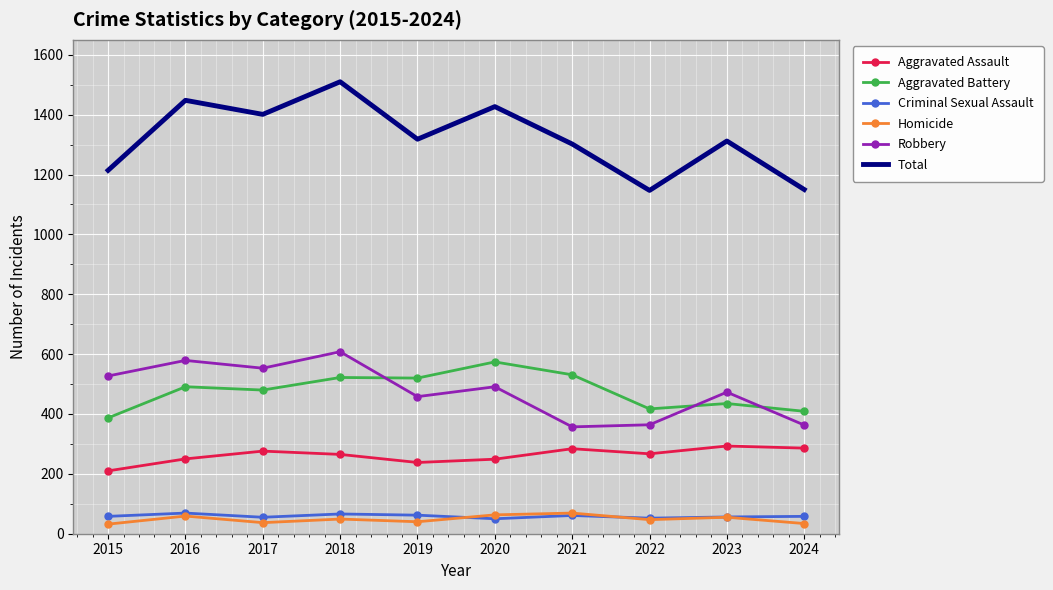

Which series has the largest total across all categories?

Total